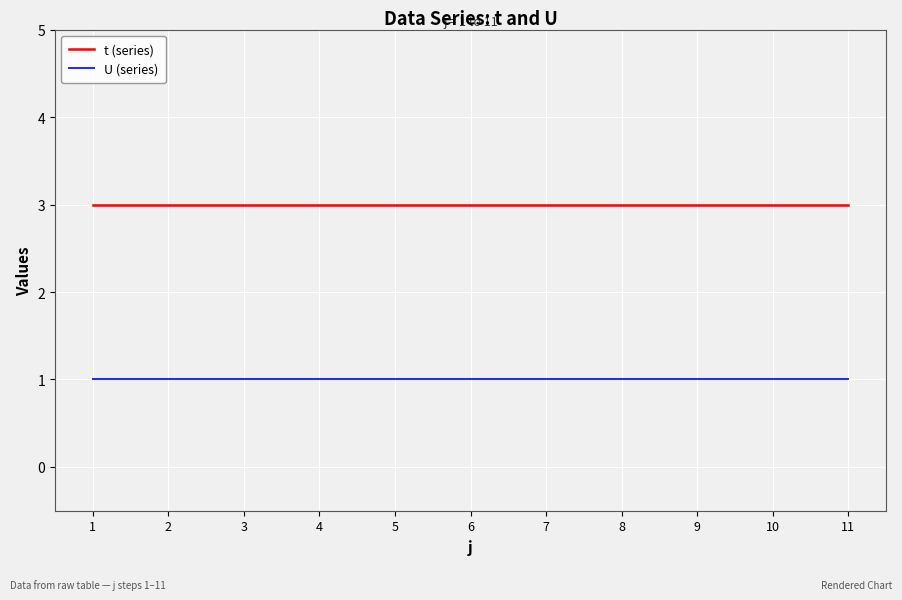

True or false: U (series) and t (series) cross at least once.

False